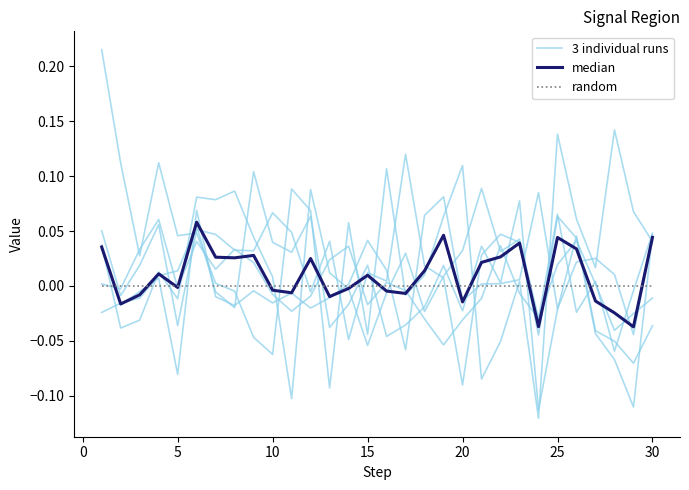

Which series changed the most between 24 and 25?

3 individual runs